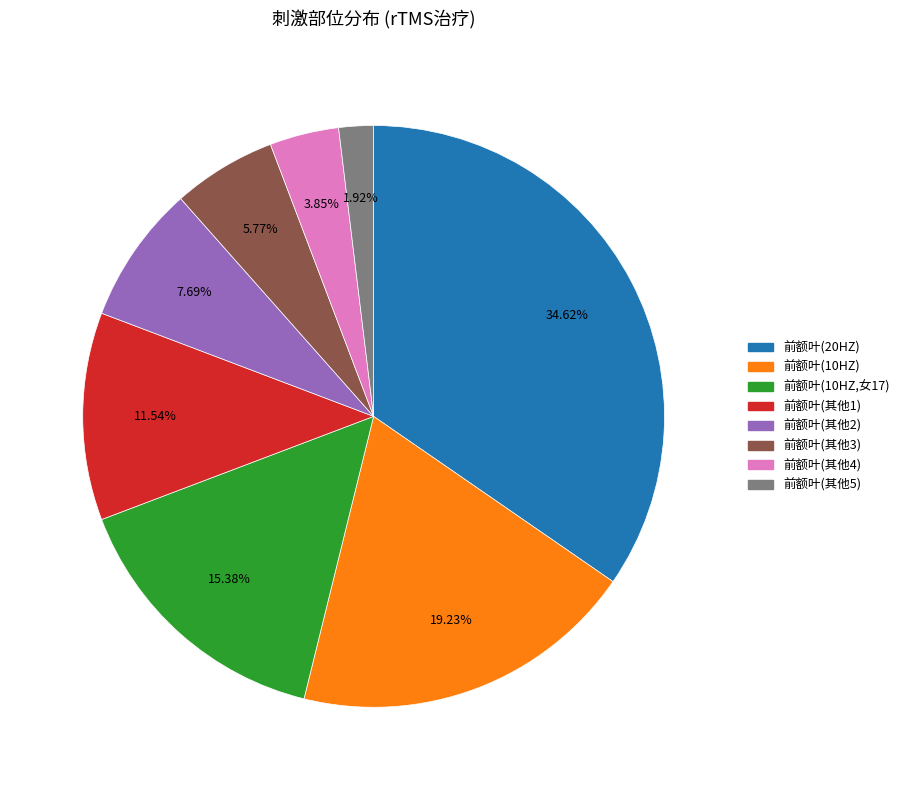

Is there any slice that represents more than half of the pie?

No